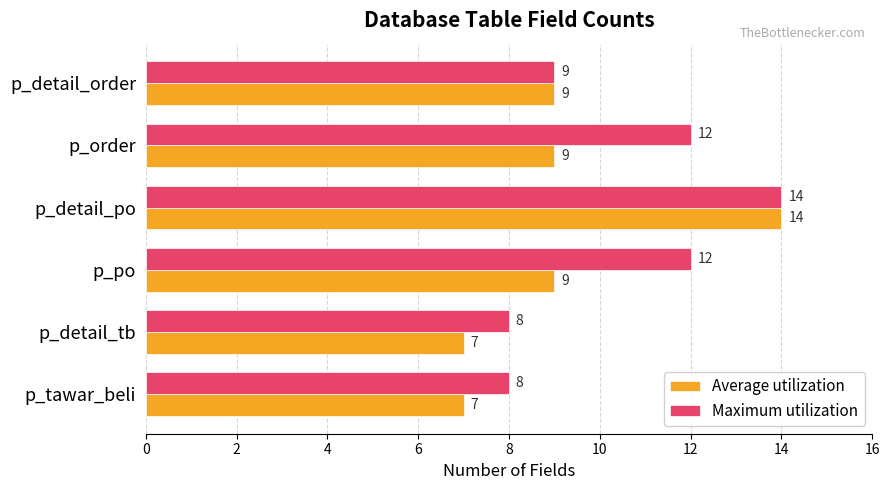

Between p_order and p_detail_order, which series saw the biggest shift?

Maximum utilization